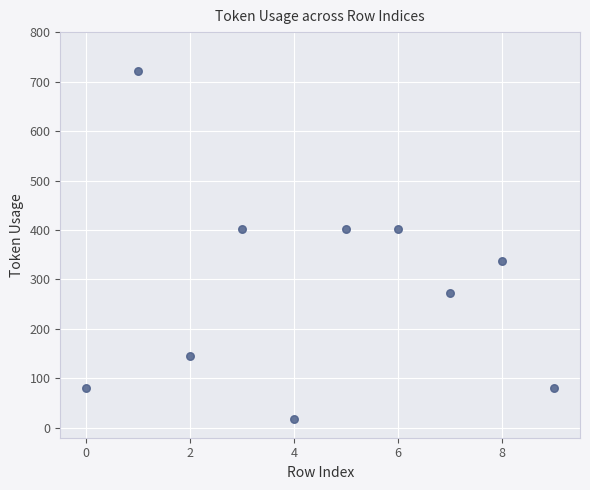

What is the range of Y values (max minus min)?

704